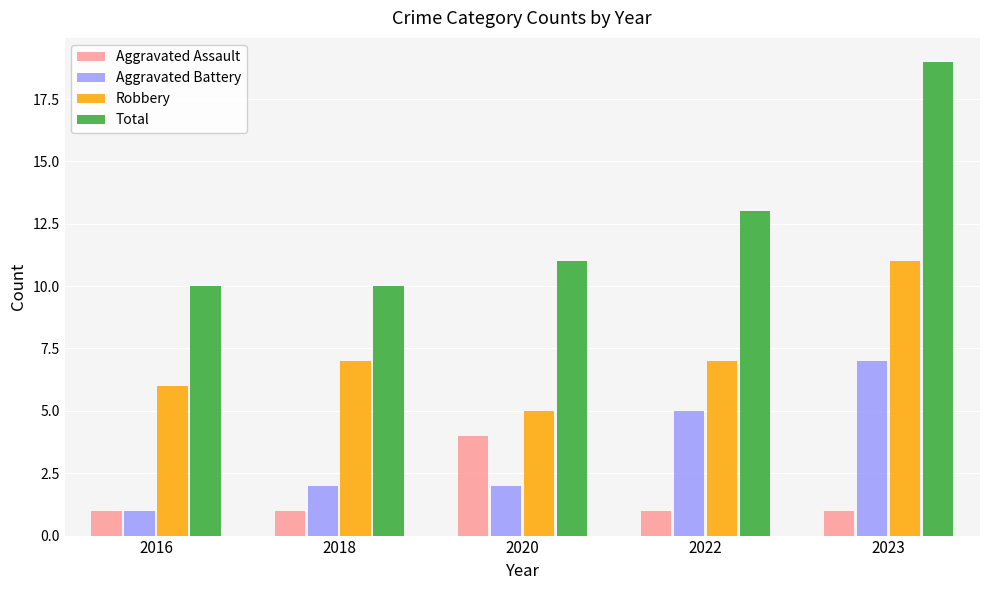

Where is Aggravated Battery nearest to the value 4?

2022